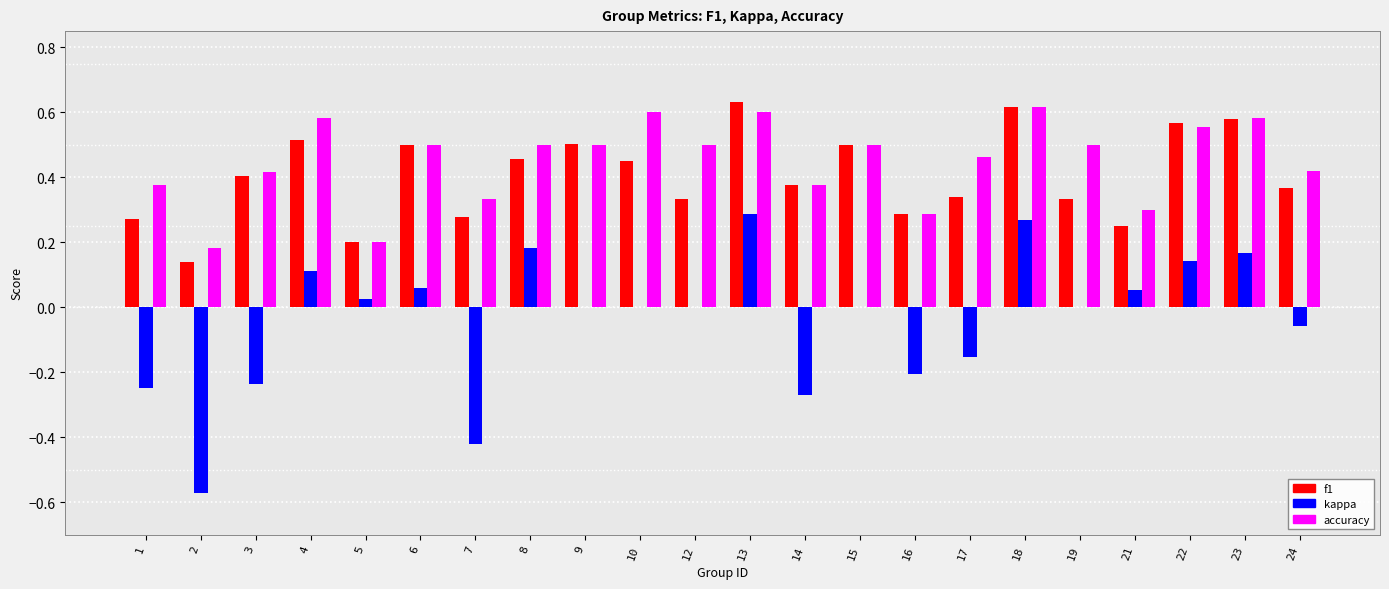

Is the value of accuracy at 4 greater than the value of f1 at 21?

Yes